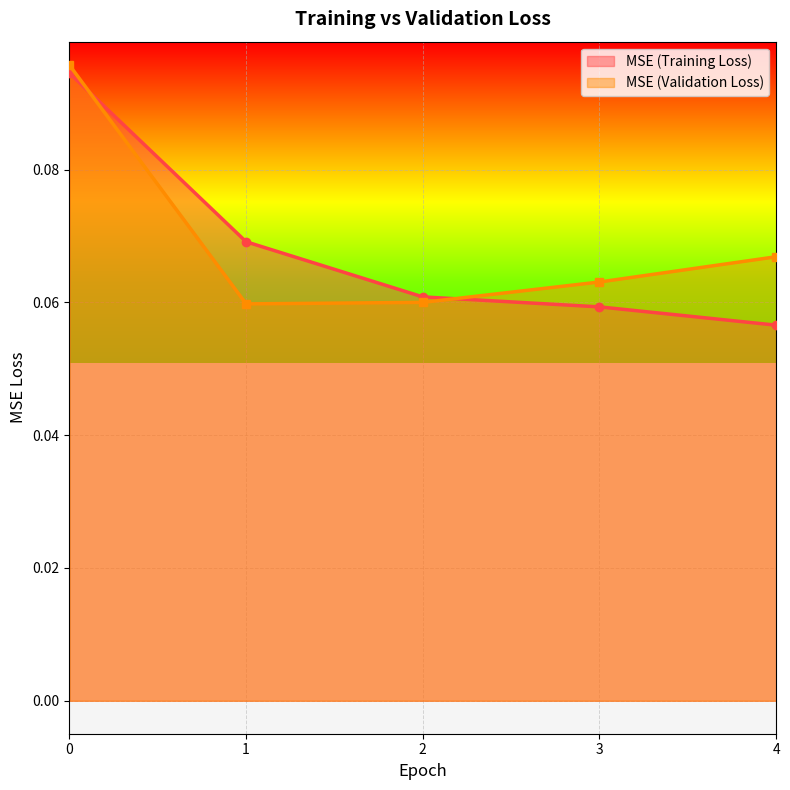

What is the minimum value shown in the chart?

0.1